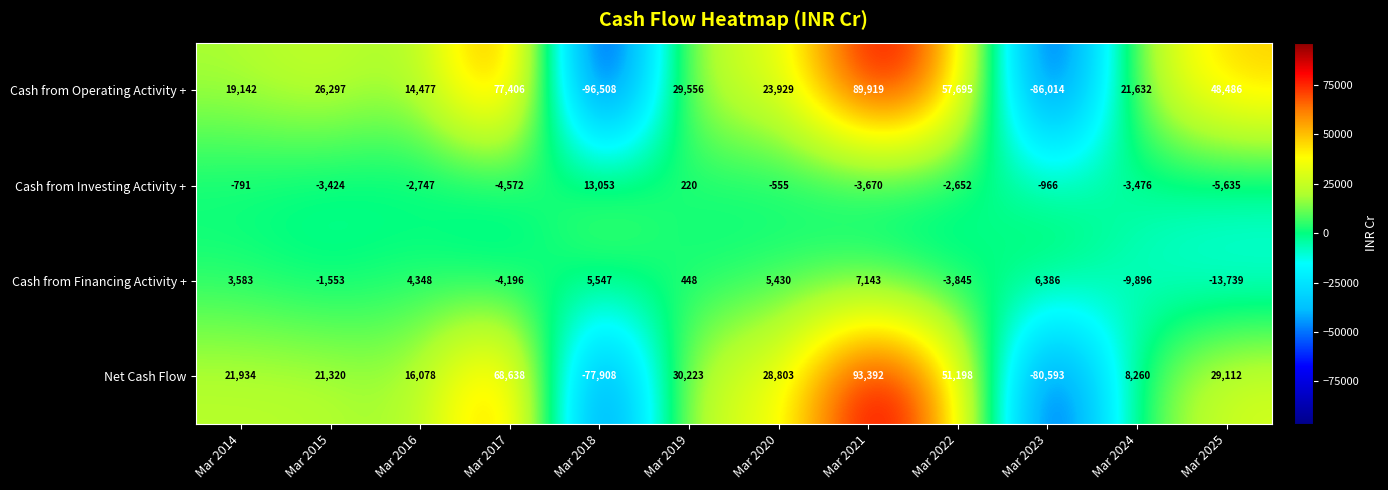

How many categories are shown in the chart?

12